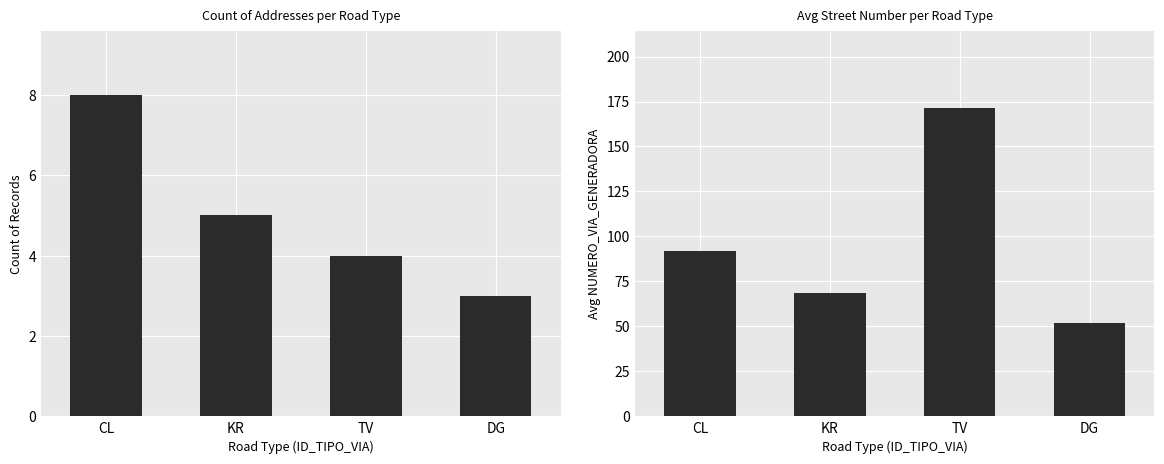

Where does the Count of Records series first go above 5?

CL